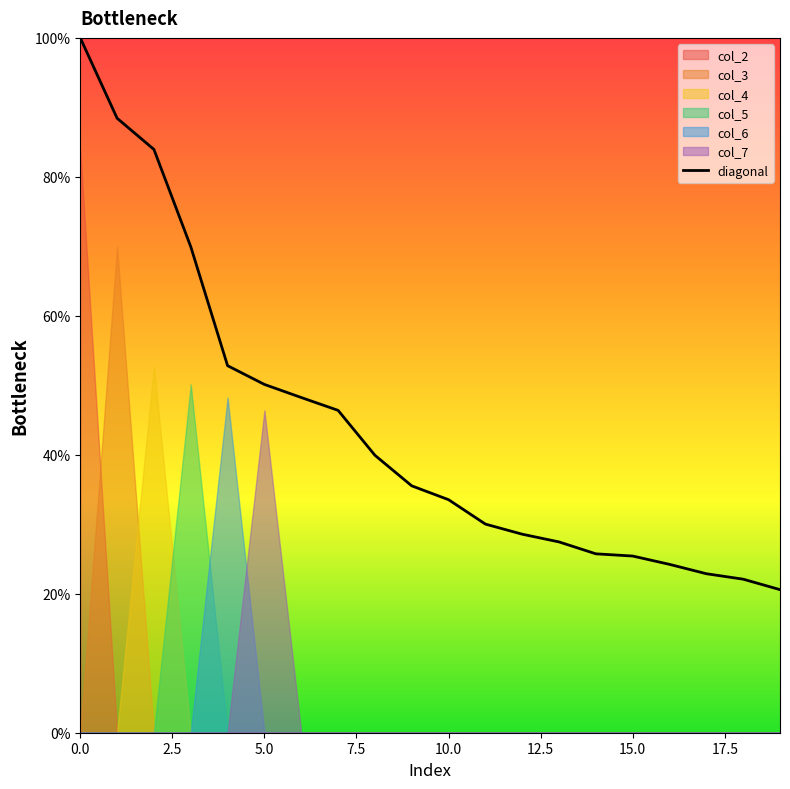

What is the lowest value of the diagonal series?

20.6